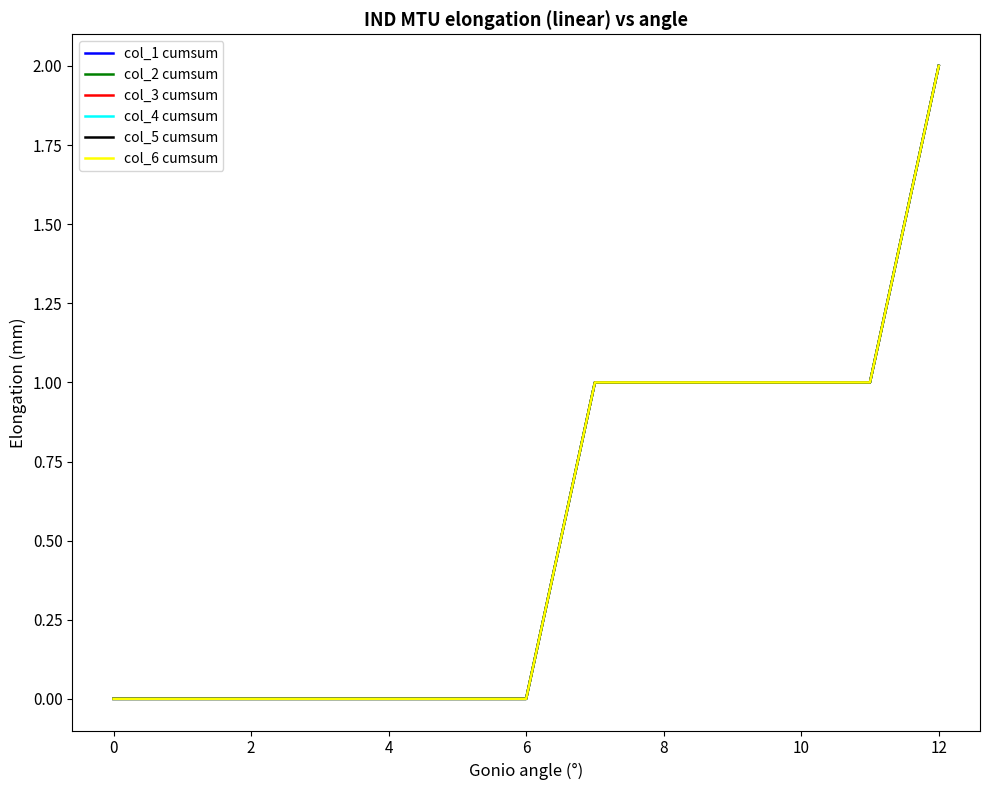

True or false: col_1 cumsum and col_6 cumsum intersect in this chart.

False